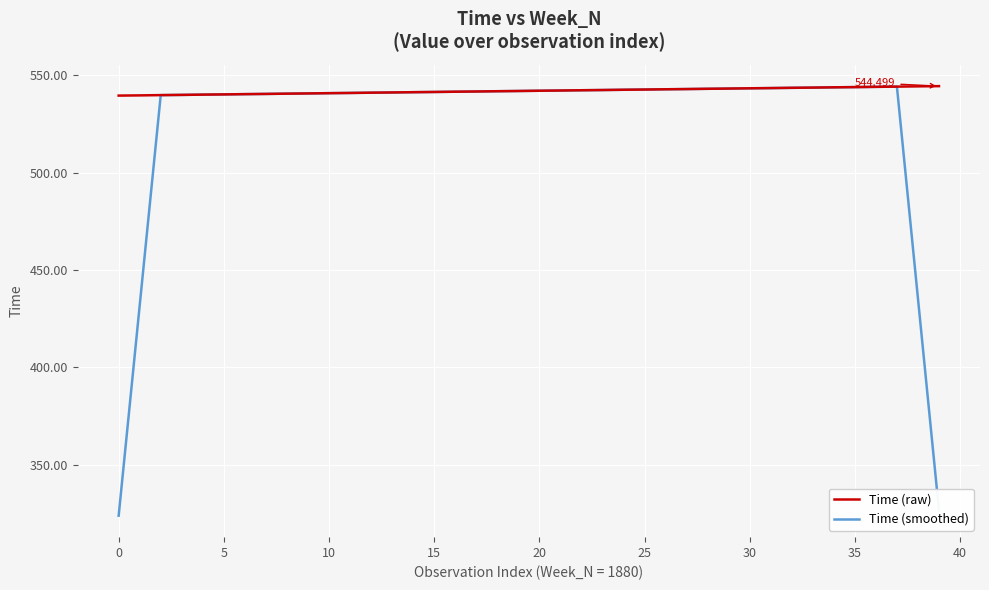

What is the greatest value displayed?

544.5